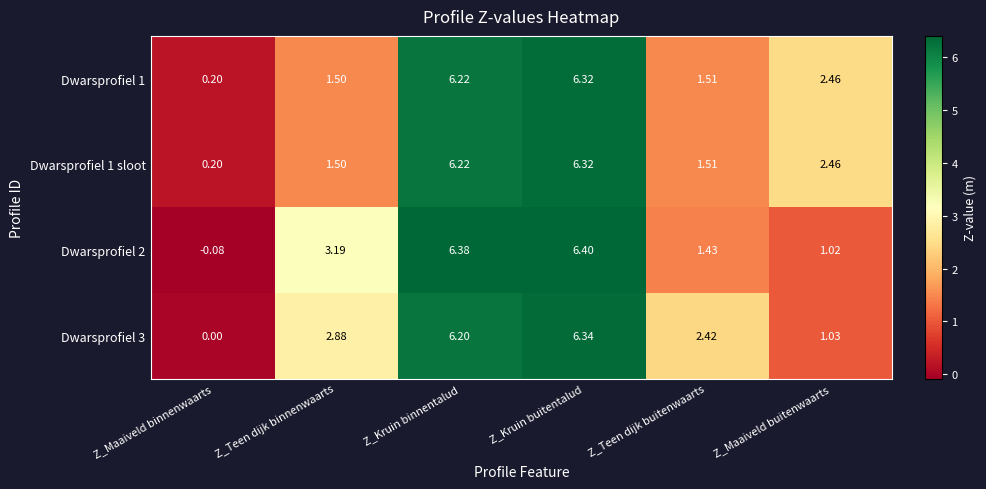

What is the total value across all series at Z_Teen dijk buitenwaarts?

6.9